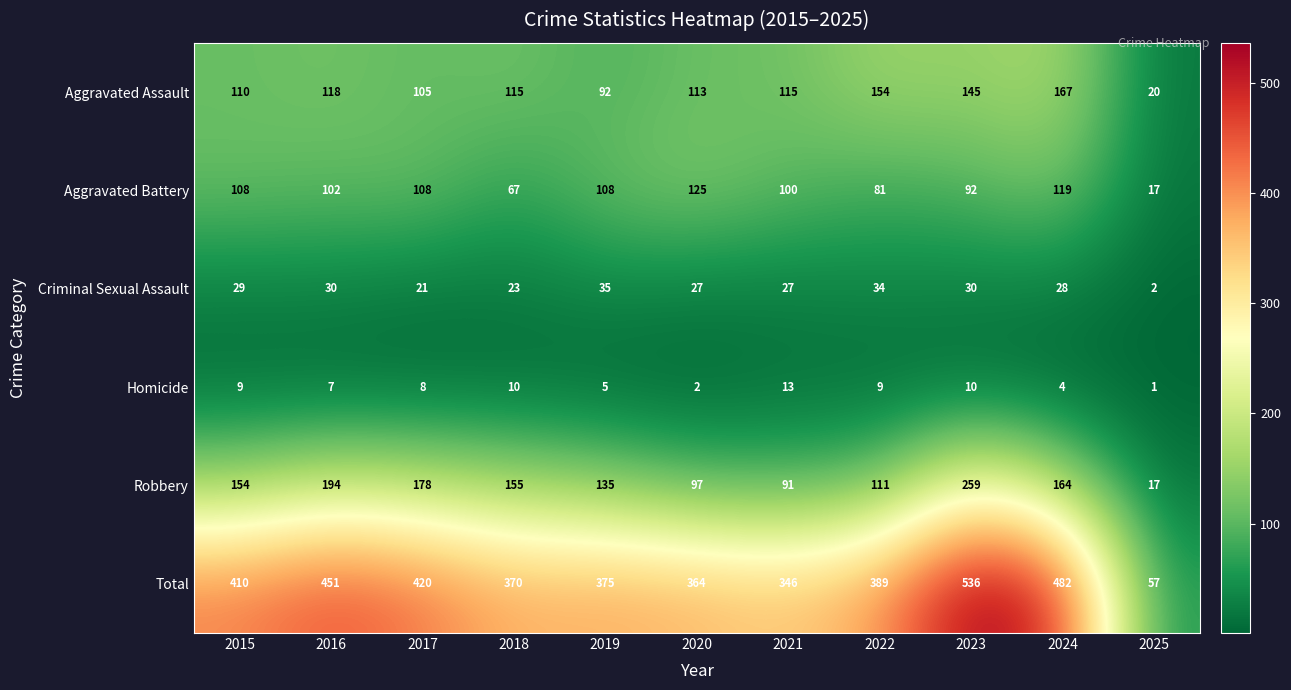

Is it true that Robbery equals 73 at 2018?

False